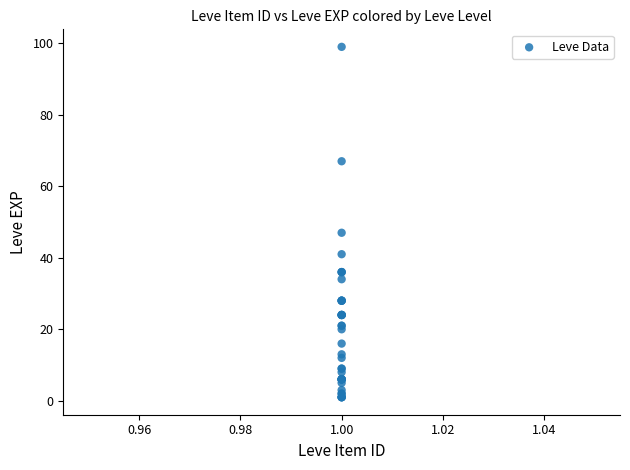

What Y value in the scatter plot is closest to 50?

47